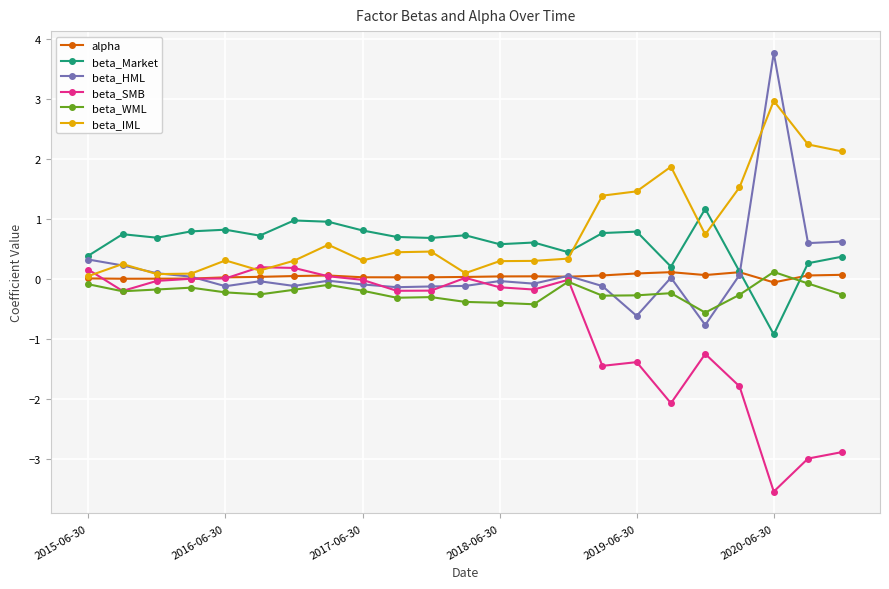

At how many categories does at least one series exceed 2?

3